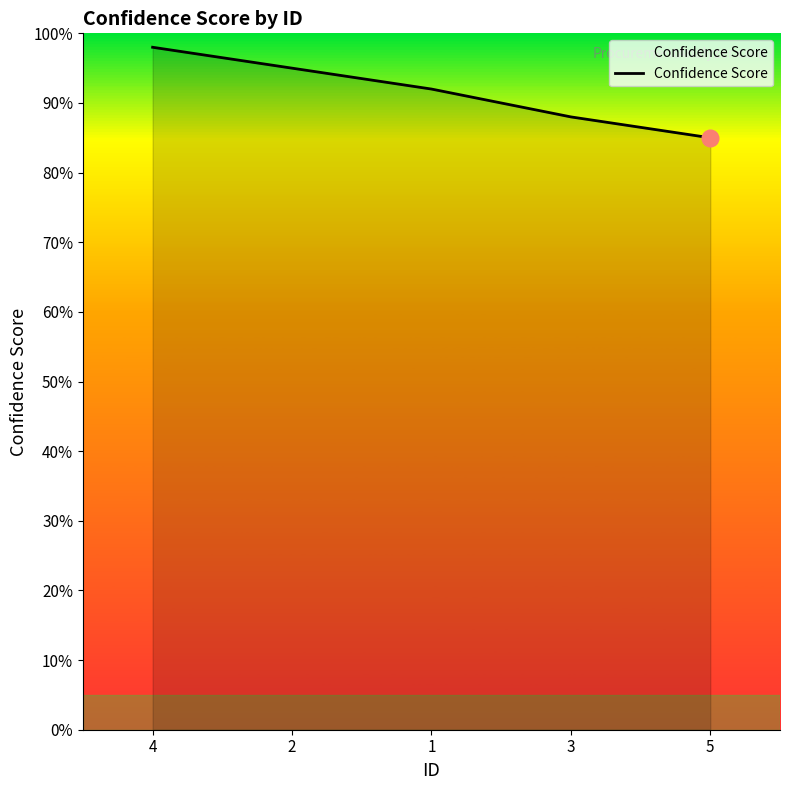

What is the label of the 2nd point from the right?

3